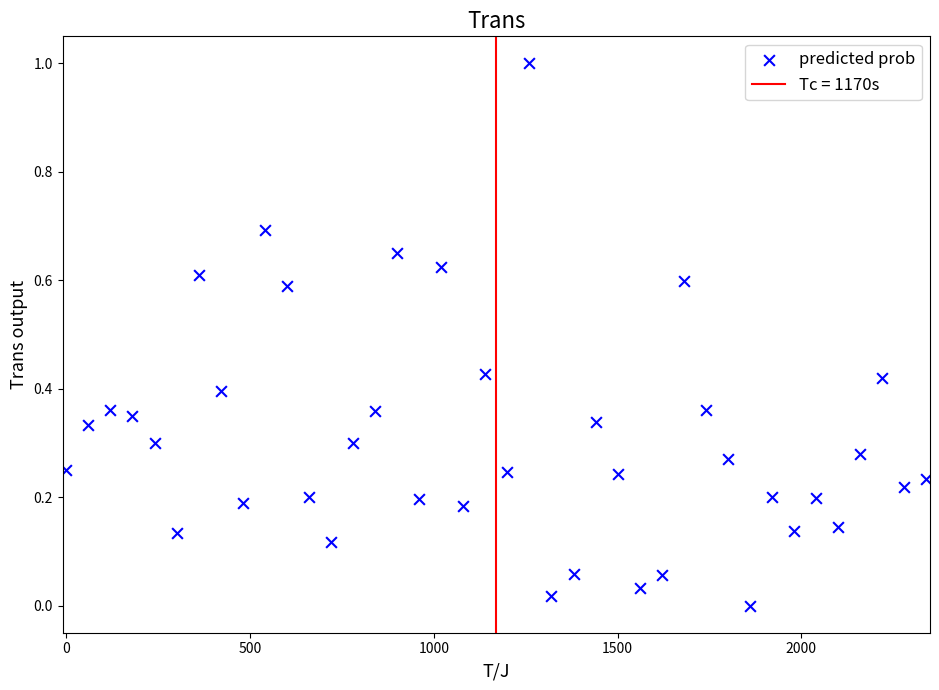

What is the range of Y values (max minus min)?

1.0